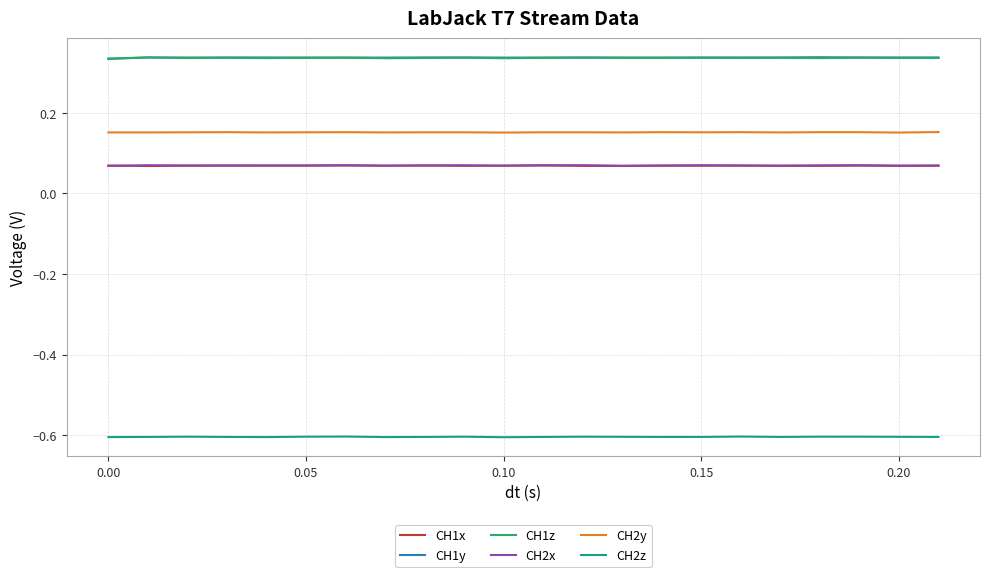

True or false: CH1x has more than 1 interior local peaks.

True